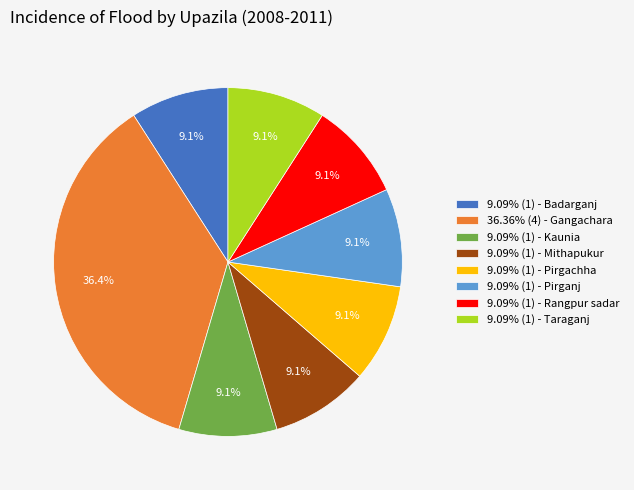

Does 9.09% (1) - Pirganj account for over 50% of the chart?

No